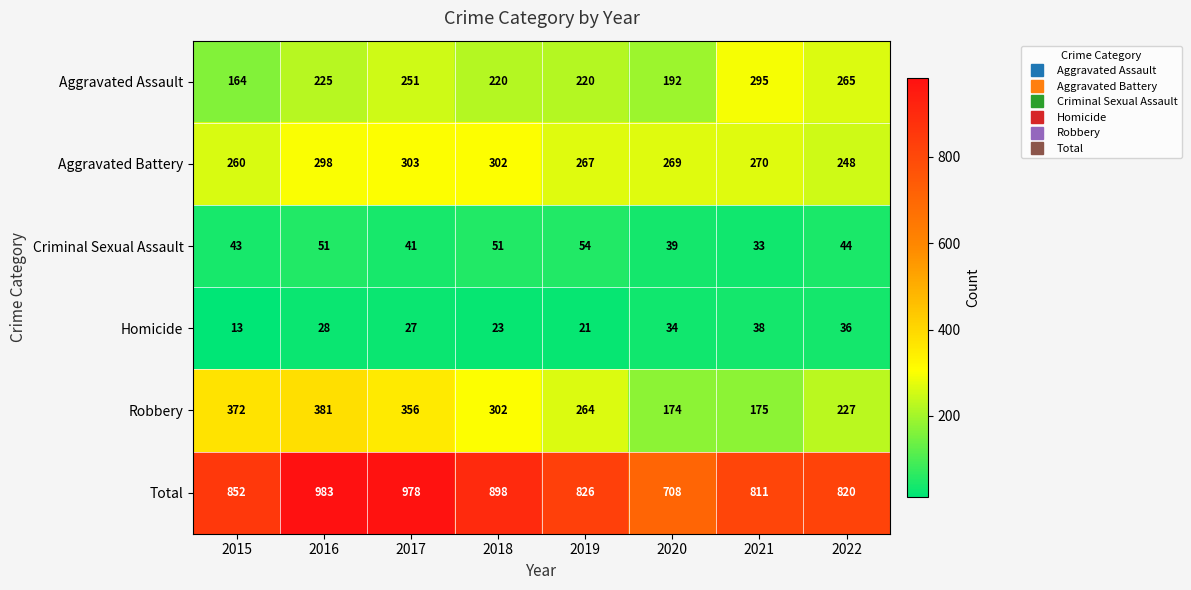

How many data points does each series have?

8